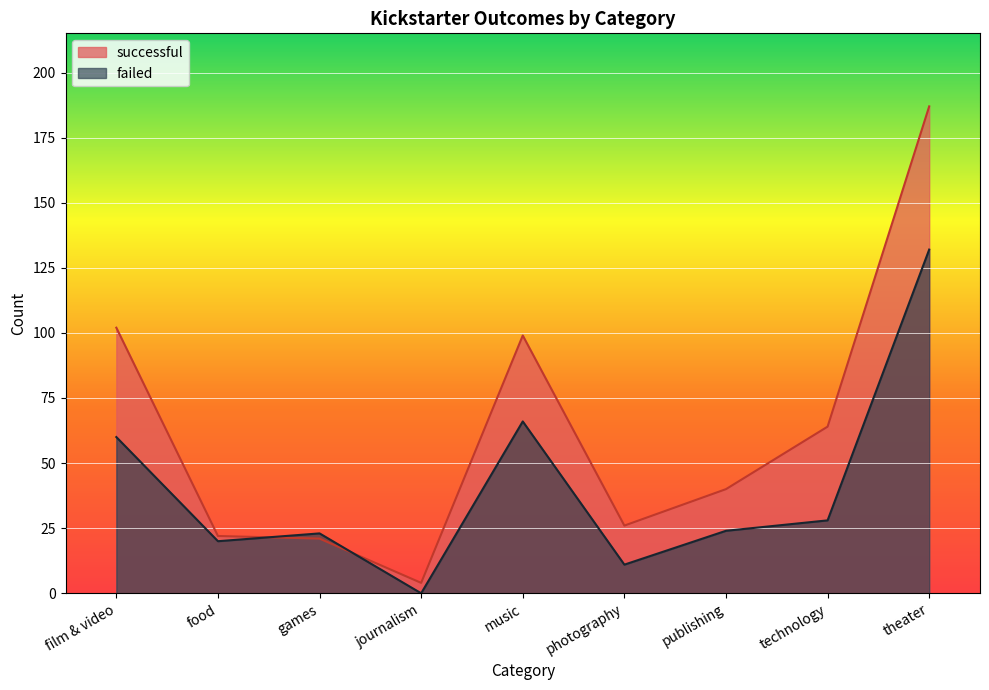

True or false: failed has a value of 40 at publishing.

False